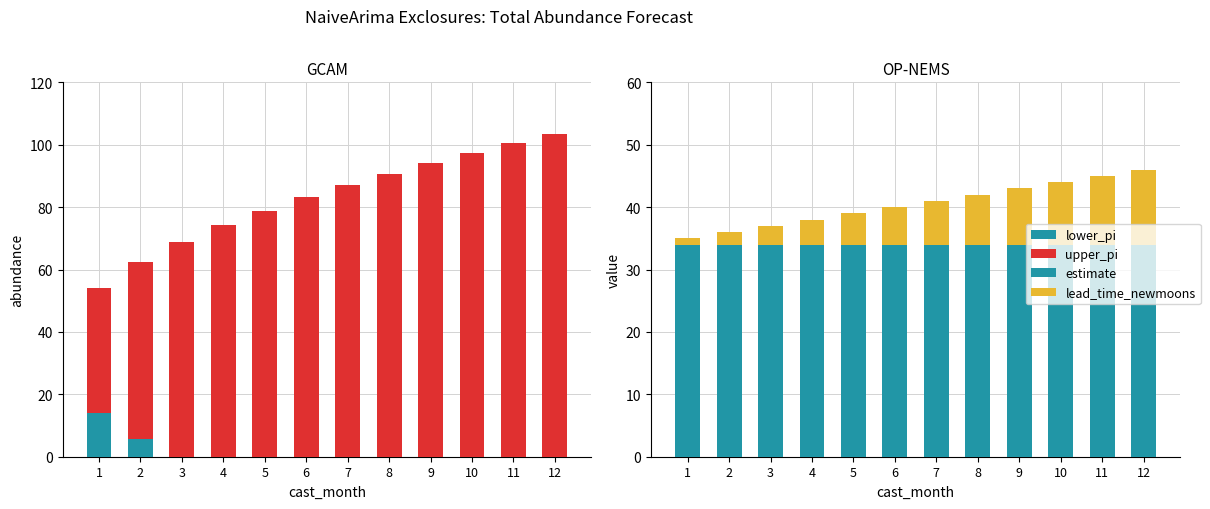

At which category is the sum across all series the highest?

12